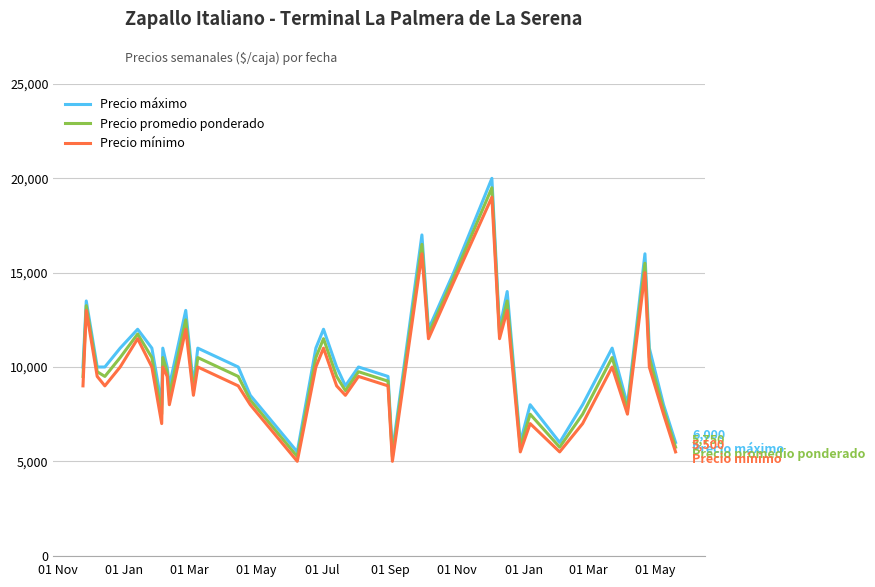

Rank the series by their maximum value, from highest to lowest.

Precio máximo, Precio promedio ponderado, Precio mínimo